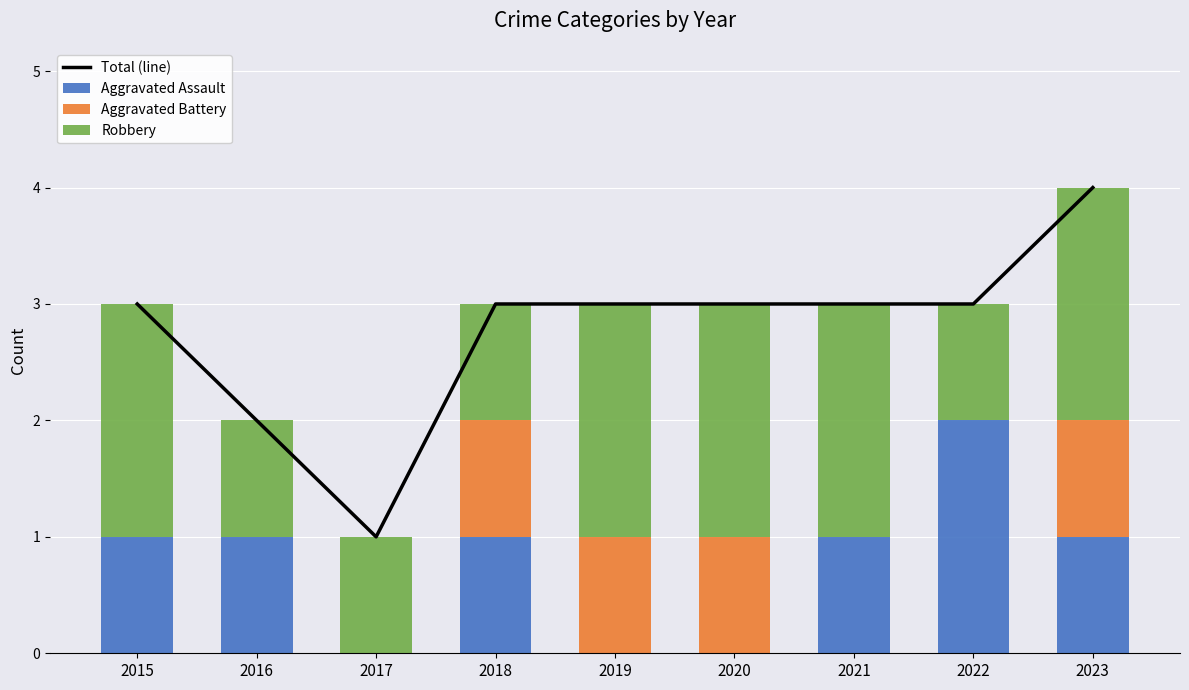

What are all the series names shown in the legend?

Total (line), Aggravated Assault, Aggravated Battery, Robbery